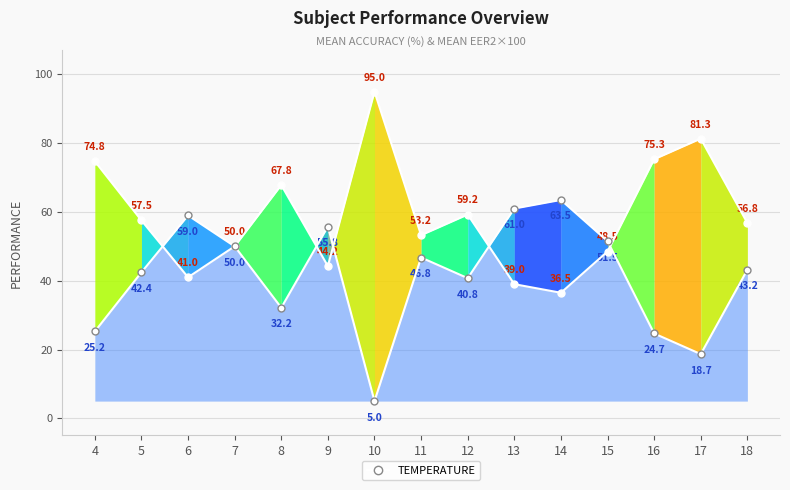

List the labels in order of value, largest first.

14, 13, 6, 9, 15, 7, 11, 18, 5, 12, 8, 4, 16, 17, 10